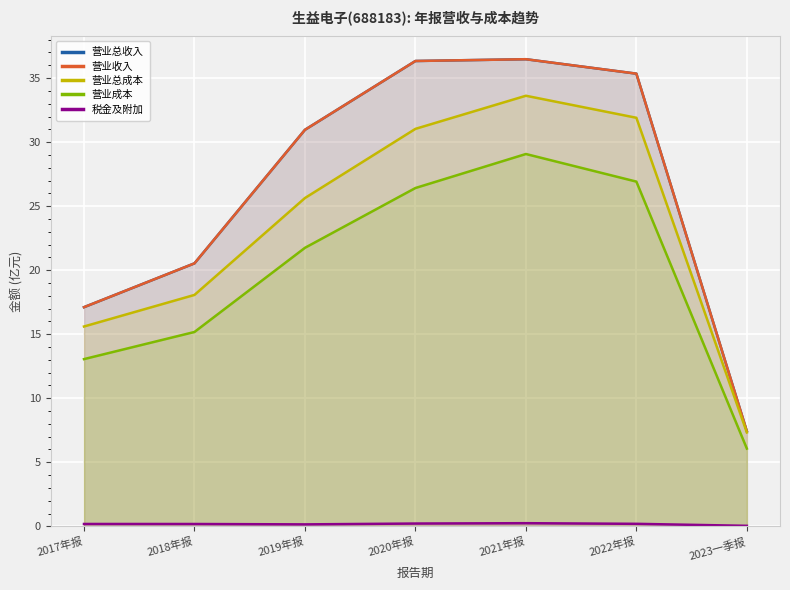

Reading left to right, list all the values displayed in this chart.

营业总收入: 2017年报=17.1	2018年报=20.5	2019年报=31.0	2020年报=36.3	2021年报=36.5	2022年报=35.3	2023一季报=7.4
营业收入: 2017年报=17.1	2018年报=20.5	2019年报=31.0	2020年报=36.3	2021年报=36.5	2022年报=35.3	2023一季报=7.4
营业总成本: 2017年报=15.6	2018年报=18.1	2019年报=25.6	2020年报=31.0	2021年报=33.6	2022年报=31.9	2023一季报=7.3
营业成本: 2017年报=13.1	2018年报=15.2	2019年报=21.7	2020年报=26.4	2021年报=29.1	2022年报=26.9	2023一季报=6.1
税金及附加: 2017年报=0.2	2018年报=0.2	2019年报=0.2	2020年报=0.2	2021年报=0.2	2022年报=0.2	2023一季报=0.0